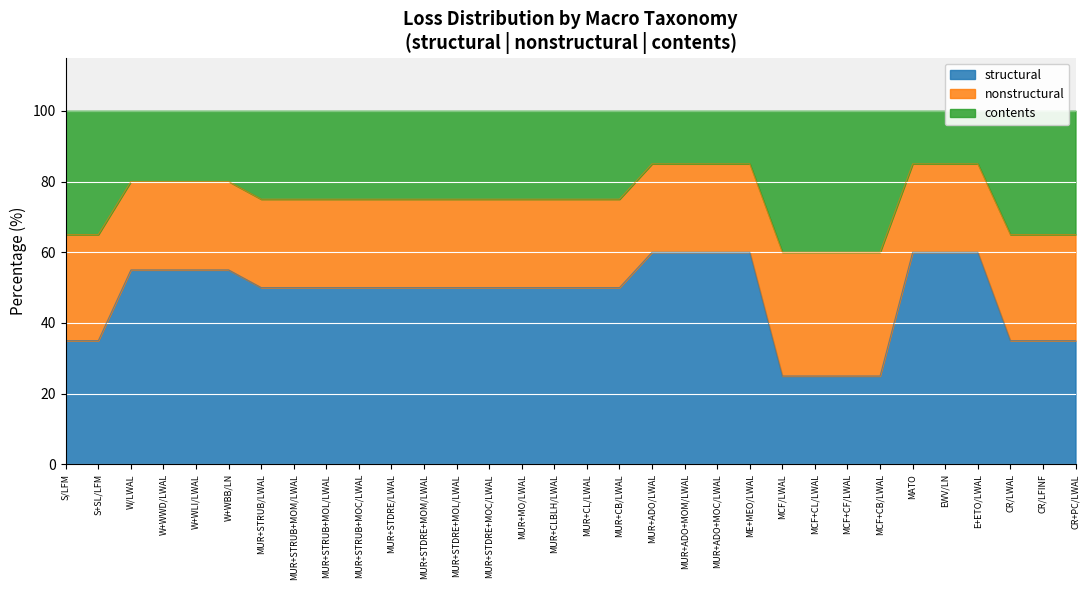

Reading left to right, what are all the values shown in this chart?

structural: CR+PC/LWAL=35	CR/LFINF=35	CR/LWAL=35	E+ETO/LWAL=60	EWV/LN=60	MATO=60	MCF+CB/LWAL=25	MCF+CF/LWAL=25	MCF+CL/LWAL=25	MCF/LWAL=25	ME+MEO/LWAL=60	MUR+ADO+MOC/LWAL=60	MUR+ADO+MOM/LWAL=60	MUR+ADO/LWAL=60	MUR+CB/LWAL=50	MUR+CL/LWAL=50	MUR+CLBLH/LWAL=50	MUR+MO/LWAL=50	MUR+STDRE+MOC/LWAL=50	MUR+STDRE+MOL/LWAL=50	MUR+STDRE+MOM/LWAL=50	MUR+STDRE/LWAL=50	MUR+STRUB+MOC/LWAL=50	MUR+STRUB+MOL/LWAL=50	MUR+STRUB+MOM/LWAL=50	MUR+STRUB/LWAL=50	W+WBB/LN=55	W+WLI/LWAL=55	W+WWD/LWAL=55	W/LWAL=55	S+SL/LFM=35	S/LFM=35
nonstructural: CR+PC/LWAL=30	CR/LFINF=30	CR/LWAL=30	E+ETO/LWAL=25	EWV/LN=25	MATO=25	MCF+CB/LWAL=35	MCF+CF/LWAL=35	MCF+CL/LWAL=35	MCF/LWAL=35	ME+MEO/LWAL=25	MUR+ADO+MOC/LWAL=25	MUR+ADO+MOM/LWAL=25	MUR+ADO/LWAL=25	MUR+CB/LWAL=25	MUR+CL/LWAL=25	MUR+CLBLH/LWAL=25	MUR+MO/LWAL=25	MUR+STDRE+MOC/LWAL=25	MUR+STDRE+MOL/LWAL=25	MUR+STDRE+MOM/LWAL=25	MUR+STDRE/LWAL=25	MUR+STRUB+MOC/LWAL=25	MUR+STRUB+MOL/LWAL=25	MUR+STRUB+MOM/LWAL=25	MUR+STRUB/LWAL=25	W+WBB/LN=25	W+WLI/LWAL=25	W+WWD/LWAL=25	W/LWAL=25	S+SL/LFM=30	S/LFM=30
contents: CR+PC/LWAL=35	CR/LFINF=35	CR/LWAL=35	E+ETO/LWAL=15	EWV/LN=15	MATO=15	MCF+CB/LWAL=40	MCF+CF/LWAL=40	MCF+CL/LWAL=40	MCF/LWAL=40	ME+MEO/LWAL=15	MUR+ADO+MOC/LWAL=15	MUR+ADO+MOM/LWAL=15	MUR+ADO/LWAL=15	MUR+CB/LWAL=25	MUR+CL/LWAL=25	MUR+CLBLH/LWAL=25	MUR+MO/LWAL=25	MUR+STDRE+MOC/LWAL=25	MUR+STDRE+MOL/LWAL=25	MUR+STDRE+MOM/LWAL=25	MUR+STDRE/LWAL=25	MUR+STRUB+MOC/LWAL=25	MUR+STRUB+MOL/LWAL=25	MUR+STRUB+MOM/LWAL=25	MUR+STRUB/LWAL=25	W+WBB/LN=20	W+WLI/LWAL=20	W+WWD/LWAL=20	W/LWAL=20	S+SL/LFM=35	S/LFM=35